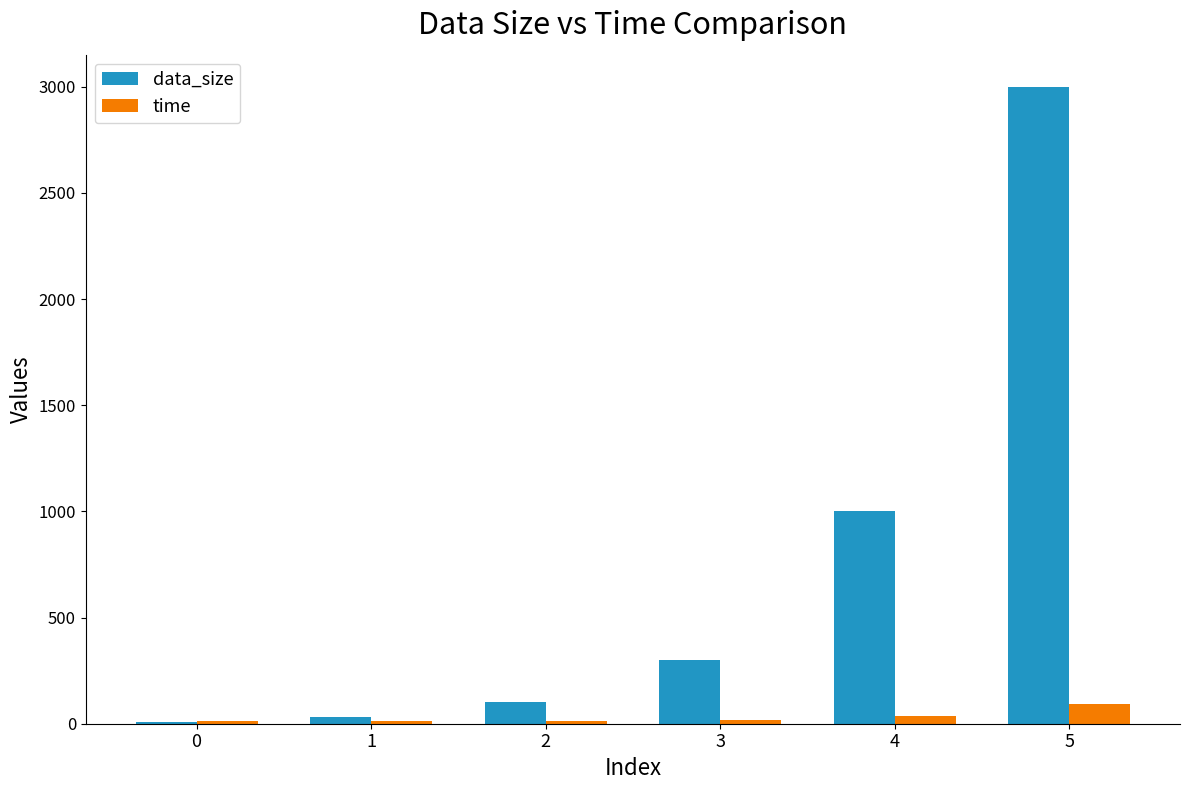

True or false: time has a value of 11.6 at 0.

True